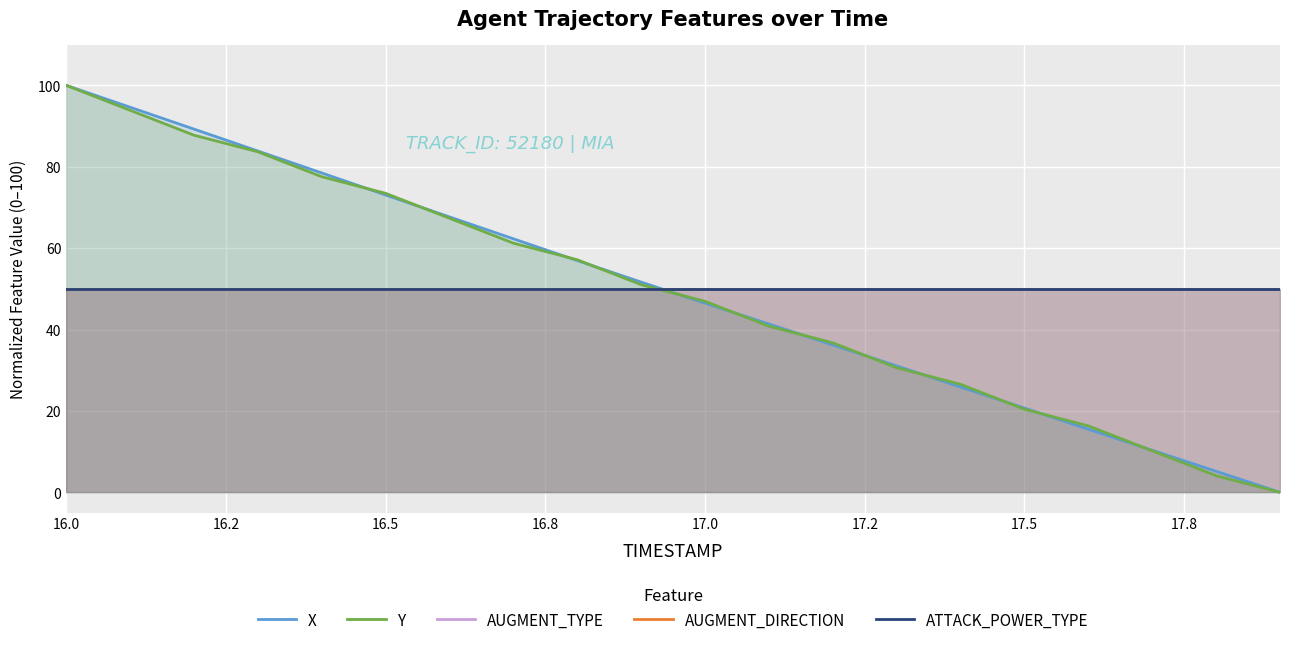

The Y series shows 57.4 at 11. True or false?

False